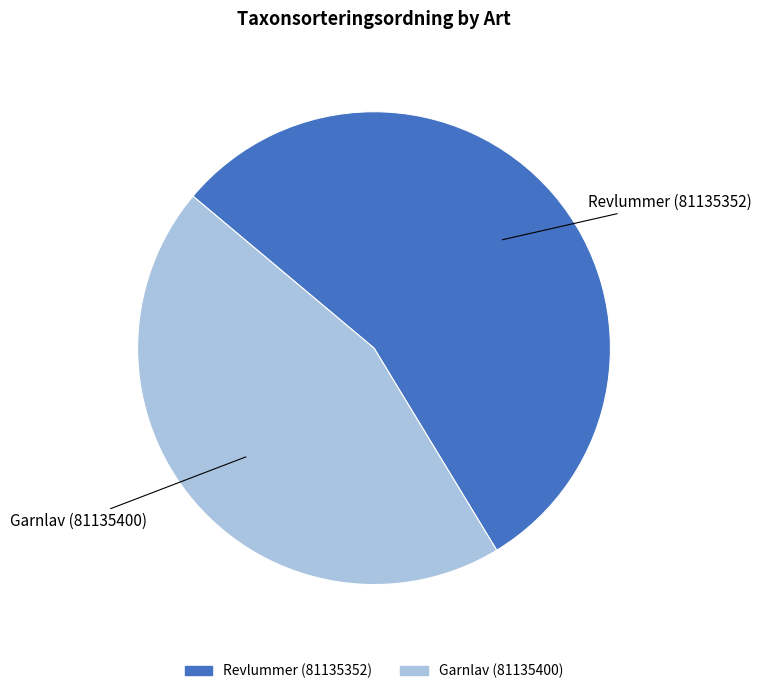

Which slice is the smallest?

Garnlav (81135400)